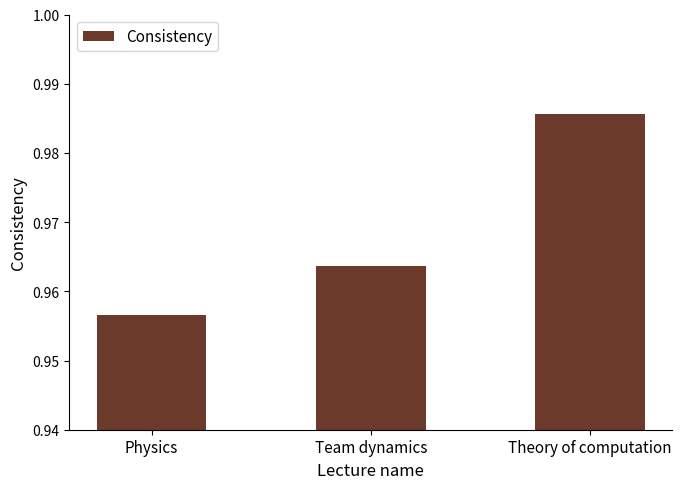

What position from the right is Physics?

3